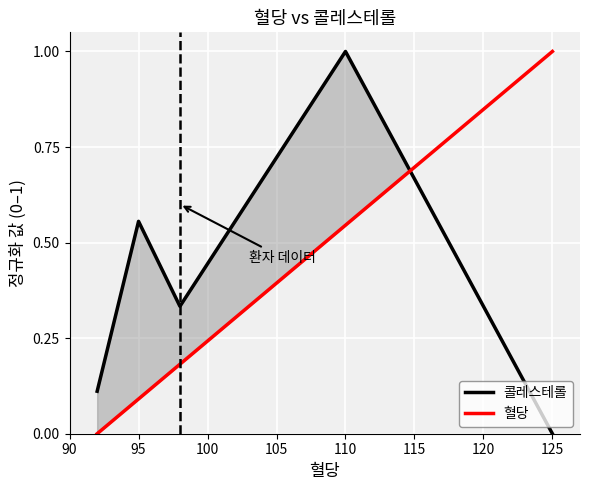

How many intersections are there between 혈당 and 콜레스테롤?

1